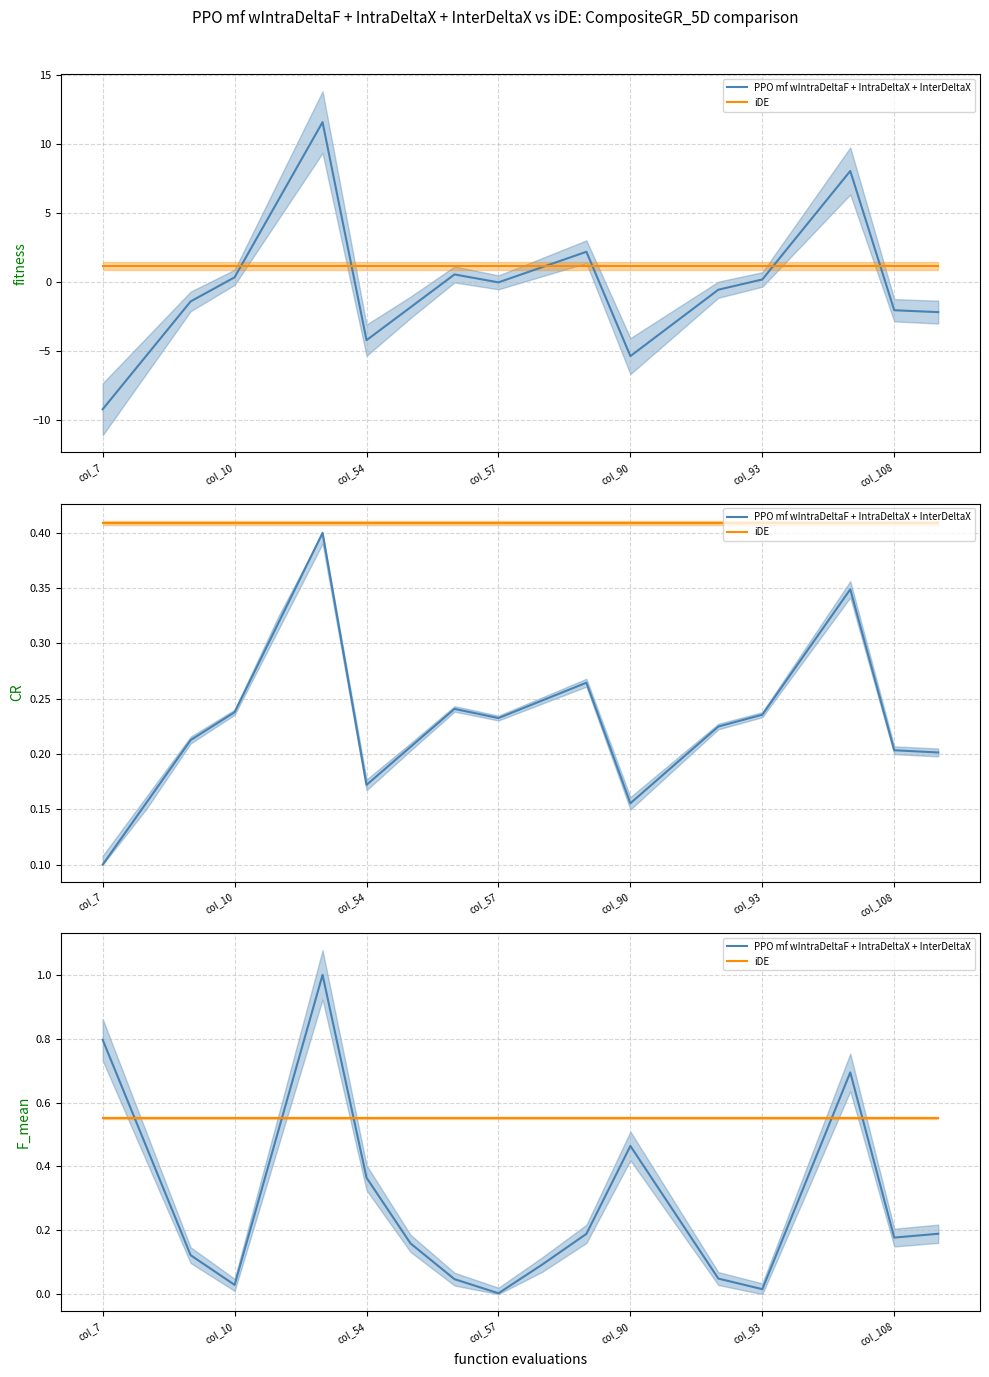

What is the average value of the PPO mf wIntraDeltaF + IntraDeltaX + InterDeltaX series?

0.3